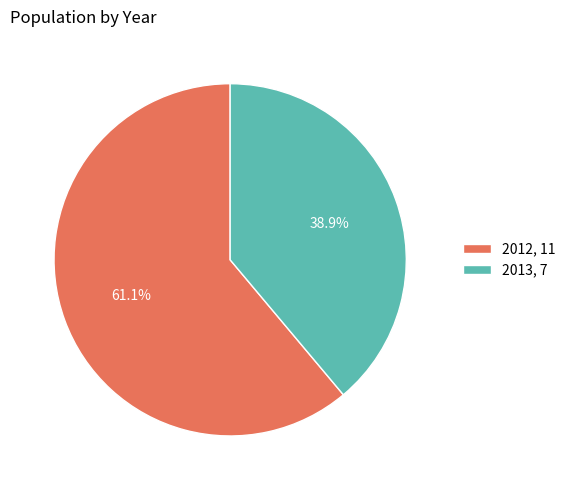

Does 2013 represent more than half of the total?

No